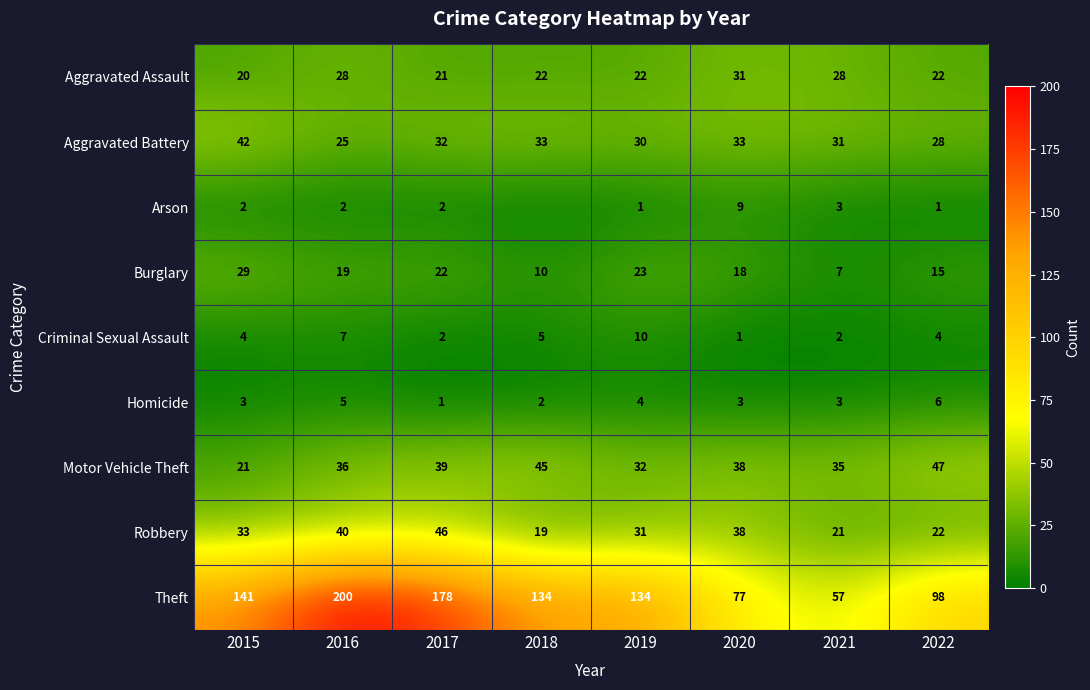

Is the value of Homicide at 2015 greater than the value of Aggravated Battery at 2017?

No